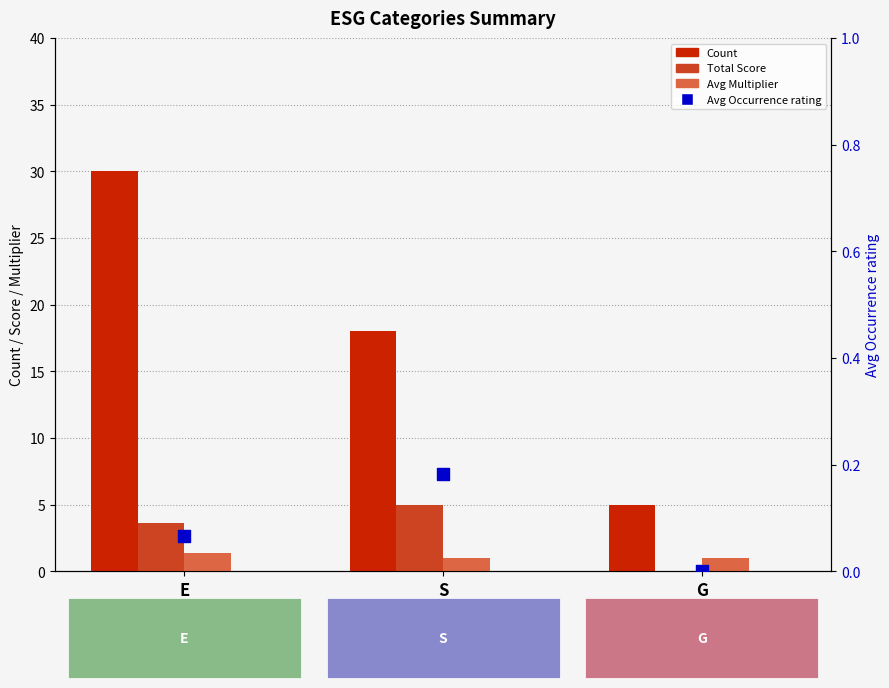

Which series has the largest total across all categories?

Count